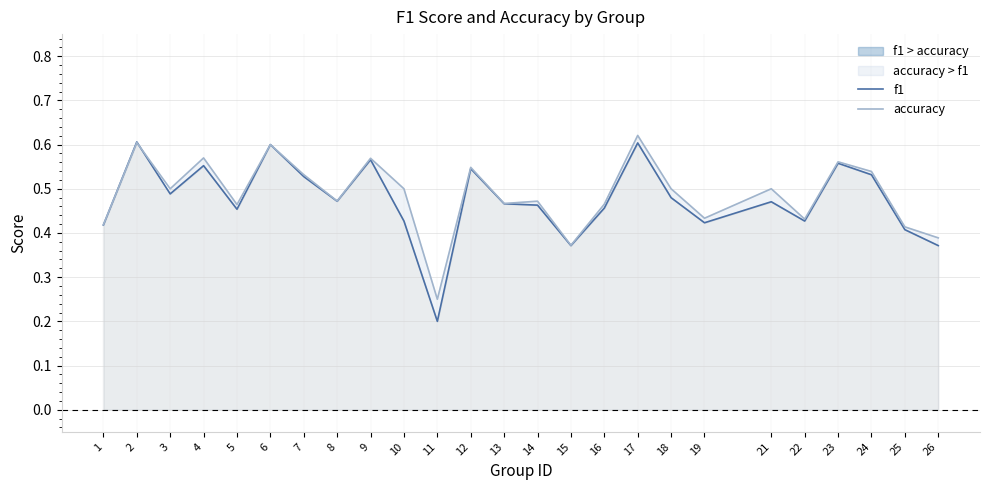

The value of f1 at 2 is 0.6. True or false?

True